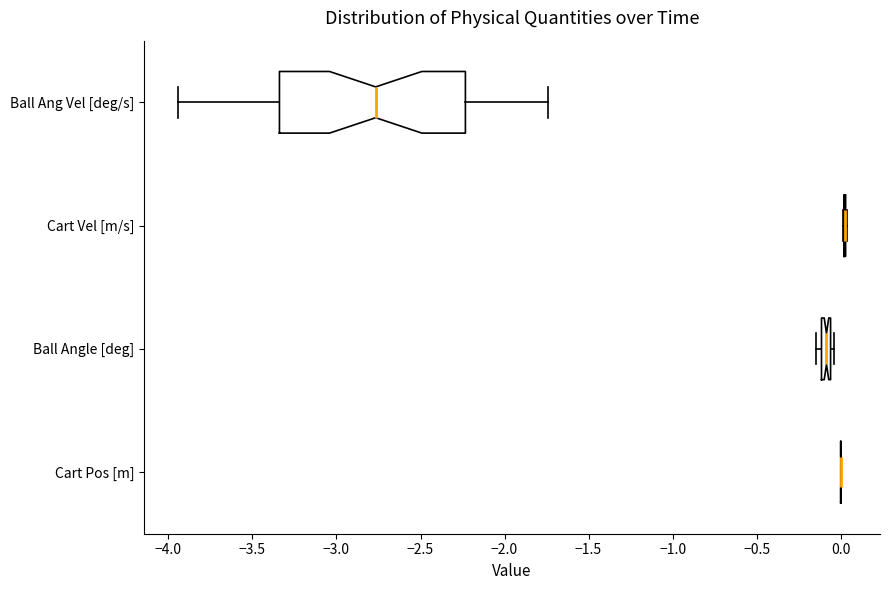

Comparing the boxes themselves (not the whiskers), which one is the widest?

Ball Ang Vel [deg/s]